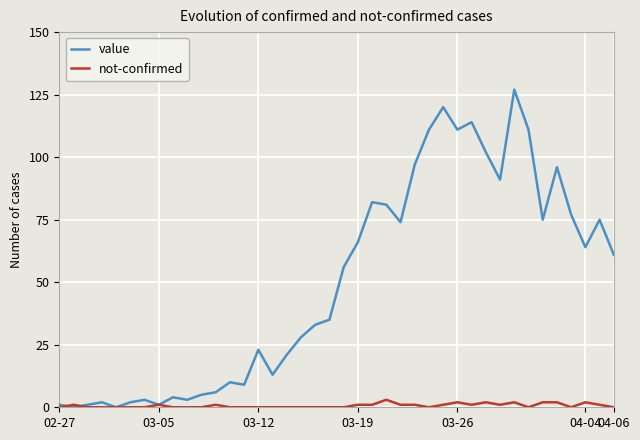

Reading left to right, what are all the values shown in this chart?

value: 1	0	1	2	0	2	3	1	4	3	5	6	10	9	23	13	21	28	33	35	56	66	82	81	74	97	111	120	111	114	102	91	127	111	75	96	77	64	75	61
not-confirmed: 0	1	0	0	0	0	0	1	0	0	0	1	0	0	0	0	0	0	0	0	0	1	1	3	1	1	0	1	2	1	2	1	2	0	2	2	0	2	1	0